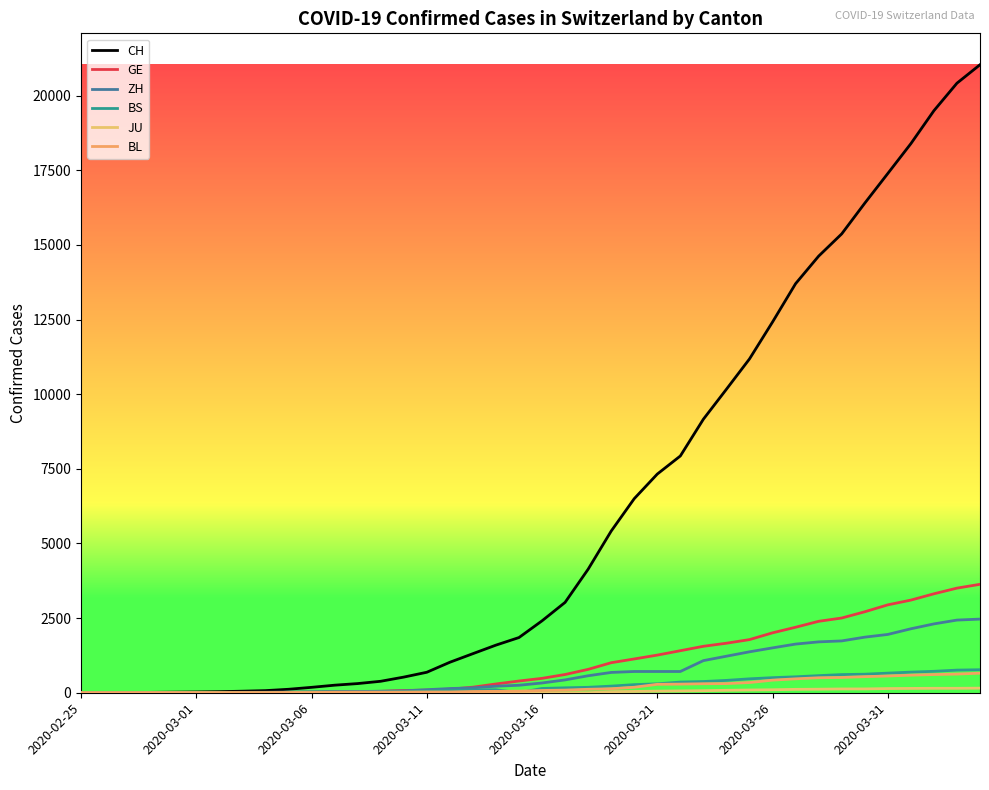

Does the chart have visible grid lines?

No